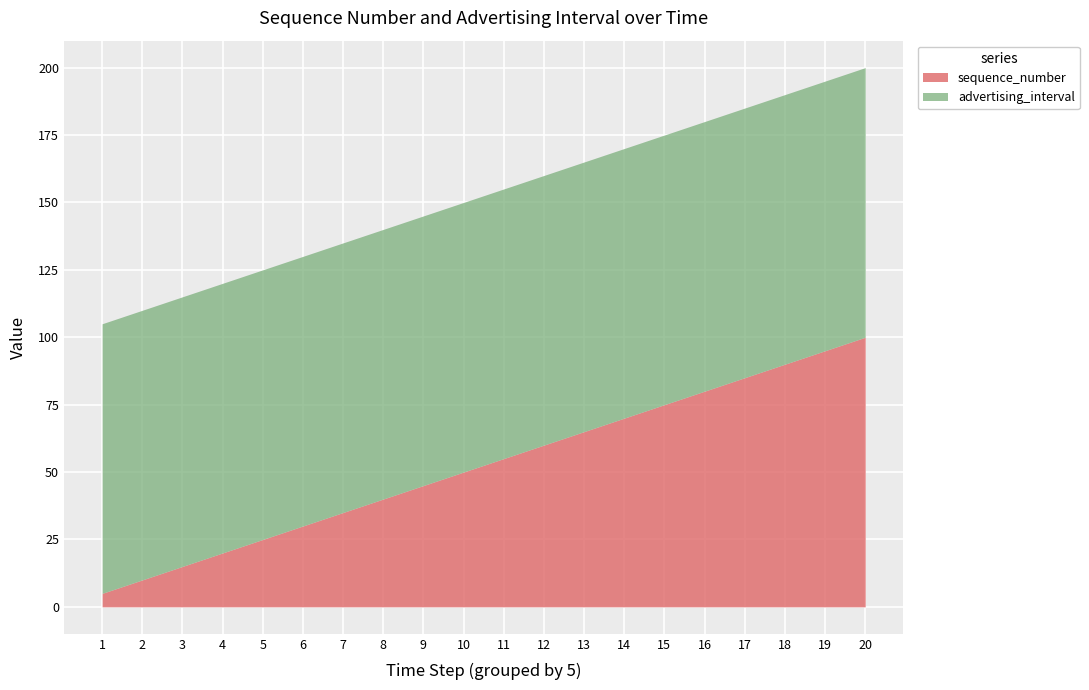

Rank the series by their maximum value, from lowest to highest.

sequence_number, advertising_interval